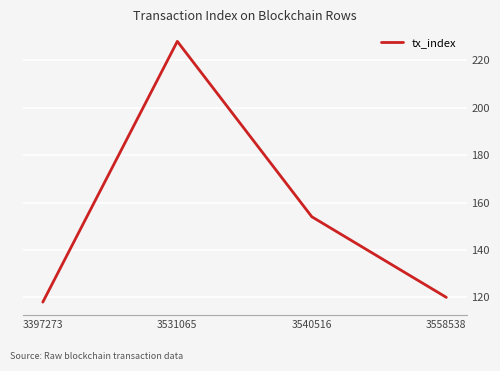

True or false: there are more than 1 points higher than both neighbors.

False